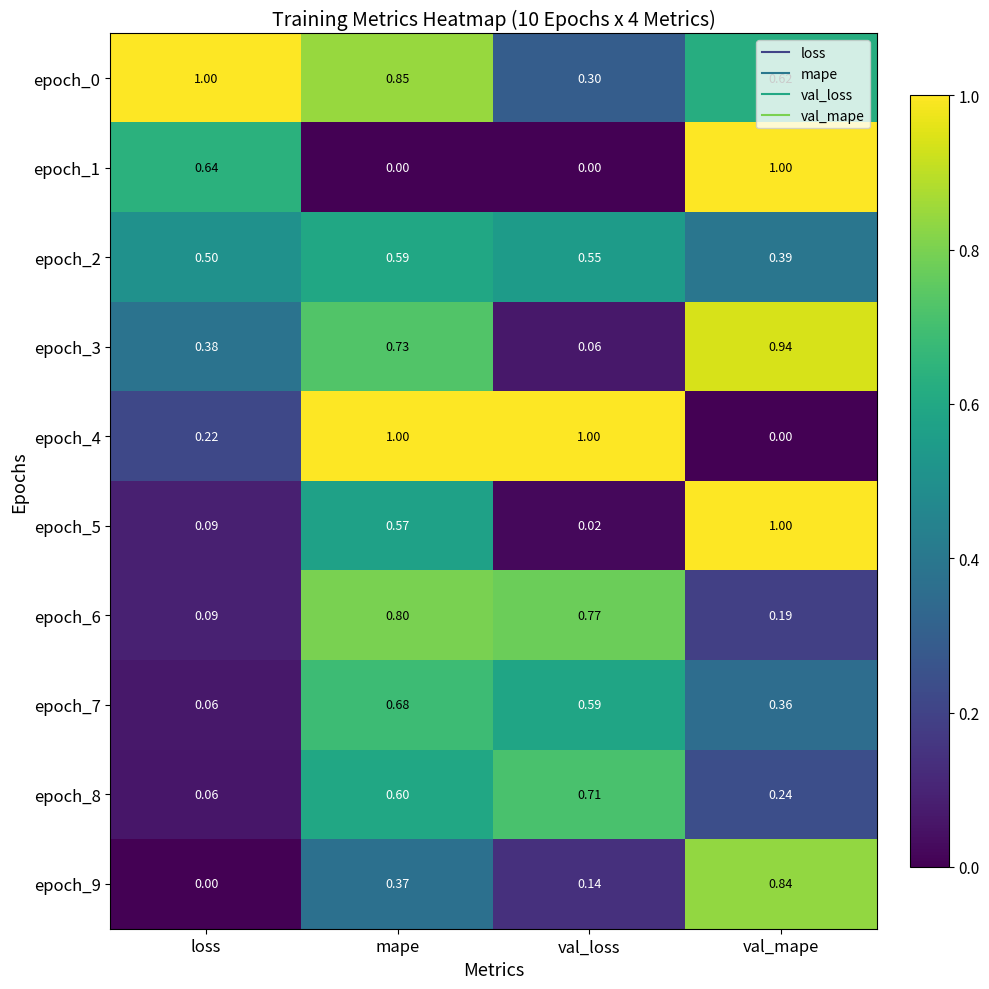

List the labels in order of epoch_6 value, largest first.

mape, val_loss, val_mape, loss